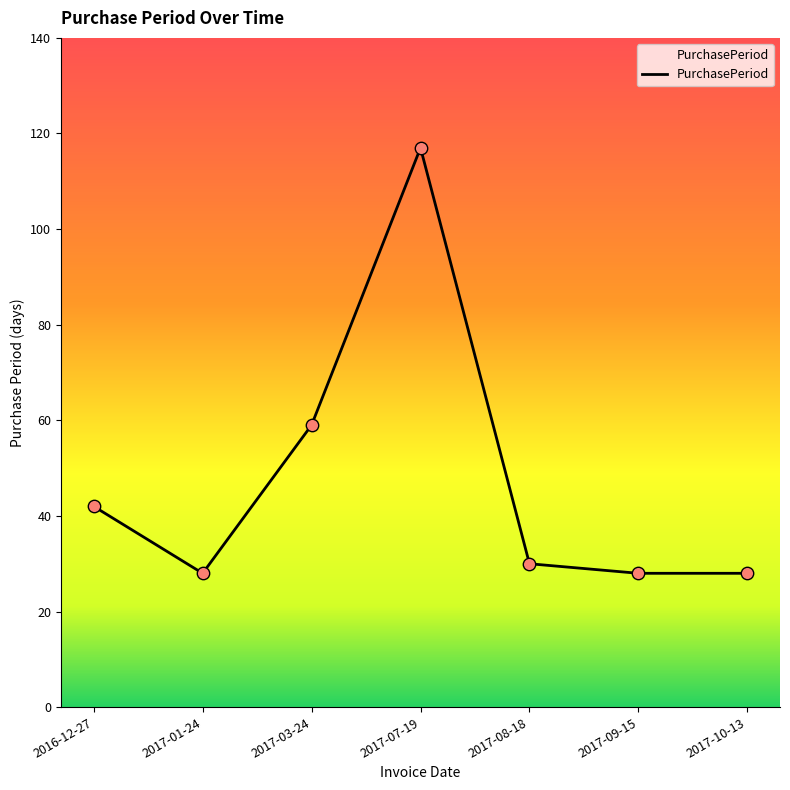

What is the change in value from 2017-03-24 to 2017-09-15?

-31